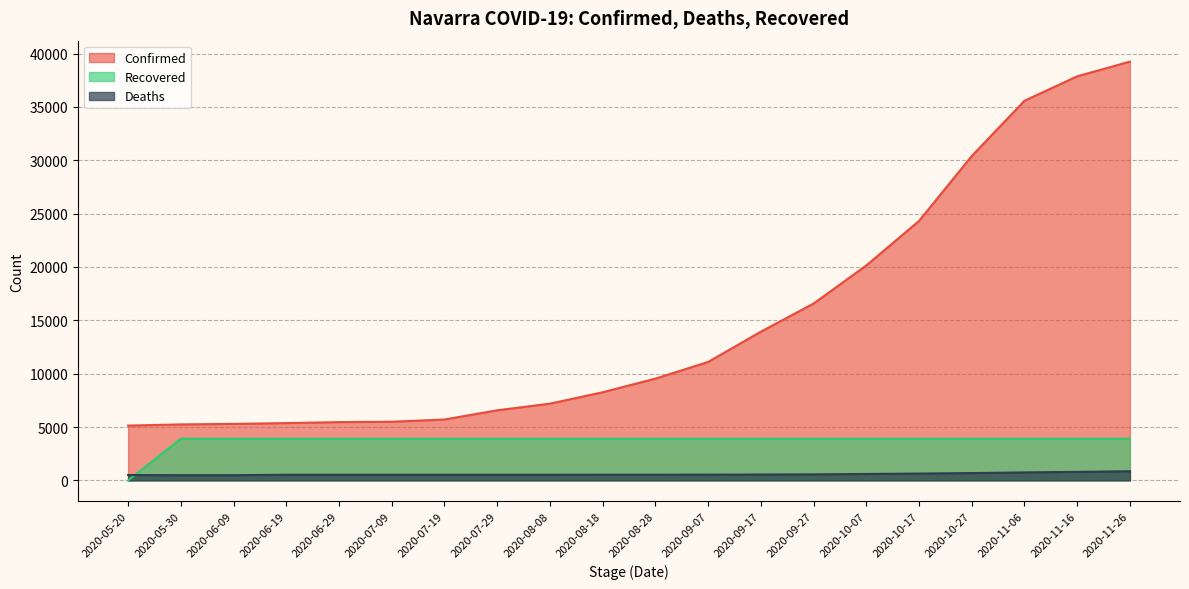

How many values in the Deaths series are below 533?

10